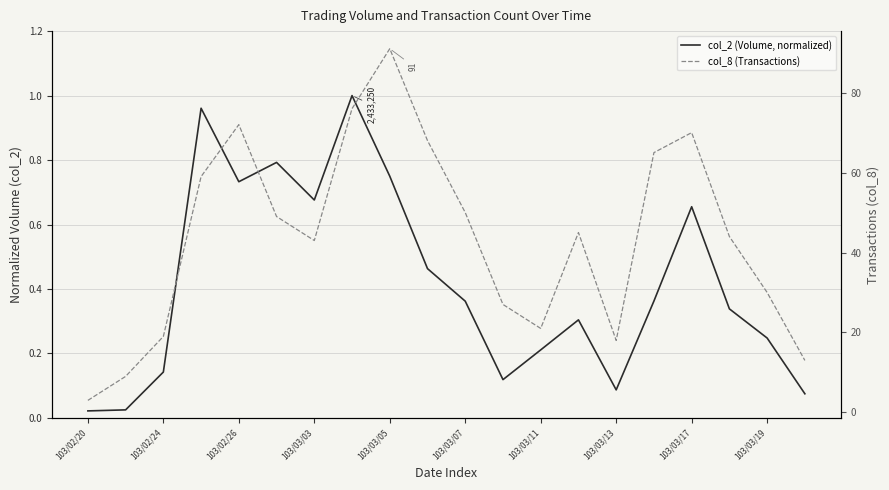

Reading left to right, extract all data points from this chart.

col_2 (Volume, normalized): 0.0	0.0	0.1	1.0	0.7	0.8	0.7	1.0	0.7	0.5	0.4	0.1	0.2	0.3	0.1	0.4	0.7	0.3	0.2	0.1
col_8 (Transactions): 3.0	9.0	19.0	59.0	72.0	49.0	43.0	76.0	91.0	68.0	50.0	27.0	21.0	45.0	18.0	65.0	70.0	44.0	30.0	13.0